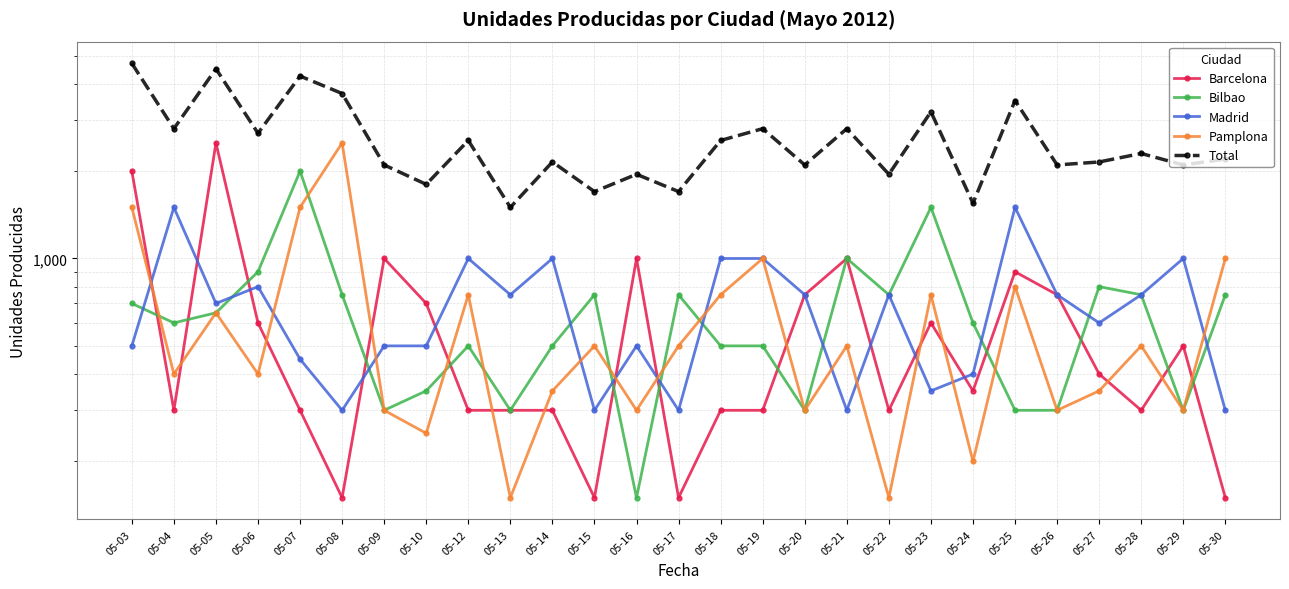

How many intersections are there between Madrid and Pamplona?

12